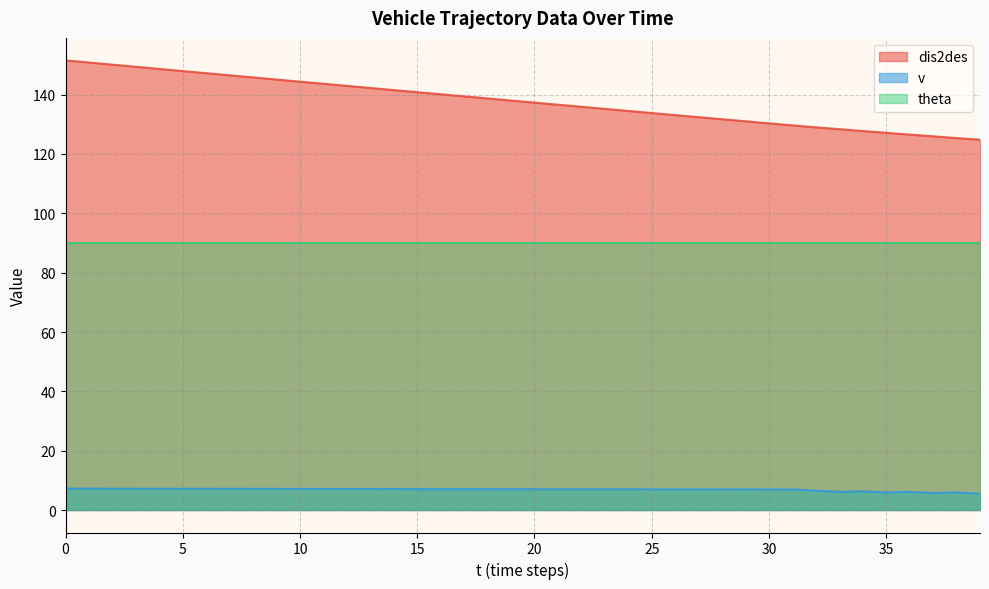

What is the value of the v point at the 39th from the left?

5.9